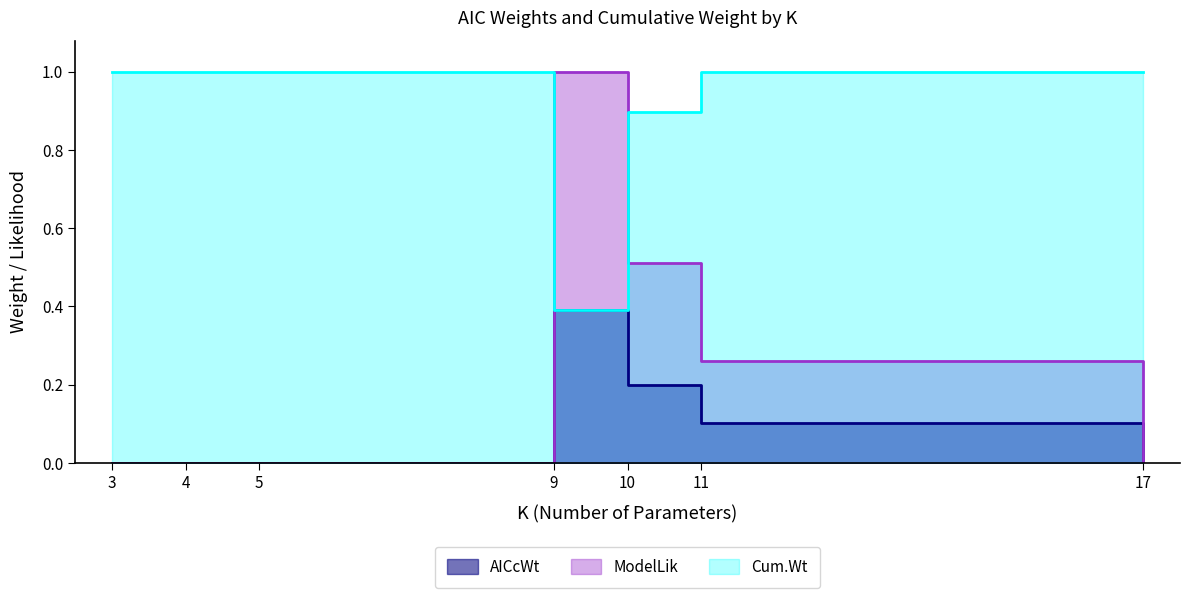

Reading left to right, transcribe all the data shown in this chart.

AICcWt: 3=0.0	3=0.0	4=0.0	5=0.0	9=0.4	10=0.3	10=0.2	11=0.1	17=0.0	17=0.0
ModelLik: 3=0.0	3=0.0	4=0.0	5=0.0	9=1.0	10=0.8	10=0.5	11=0.3	17=0.0	17=0.0
Cum.Wt: 3=1.0	3=1.0	4=1.0	5=1.0	9=0.4	10=0.7	10=0.9	11=1.0	17=1.0	17=1.0